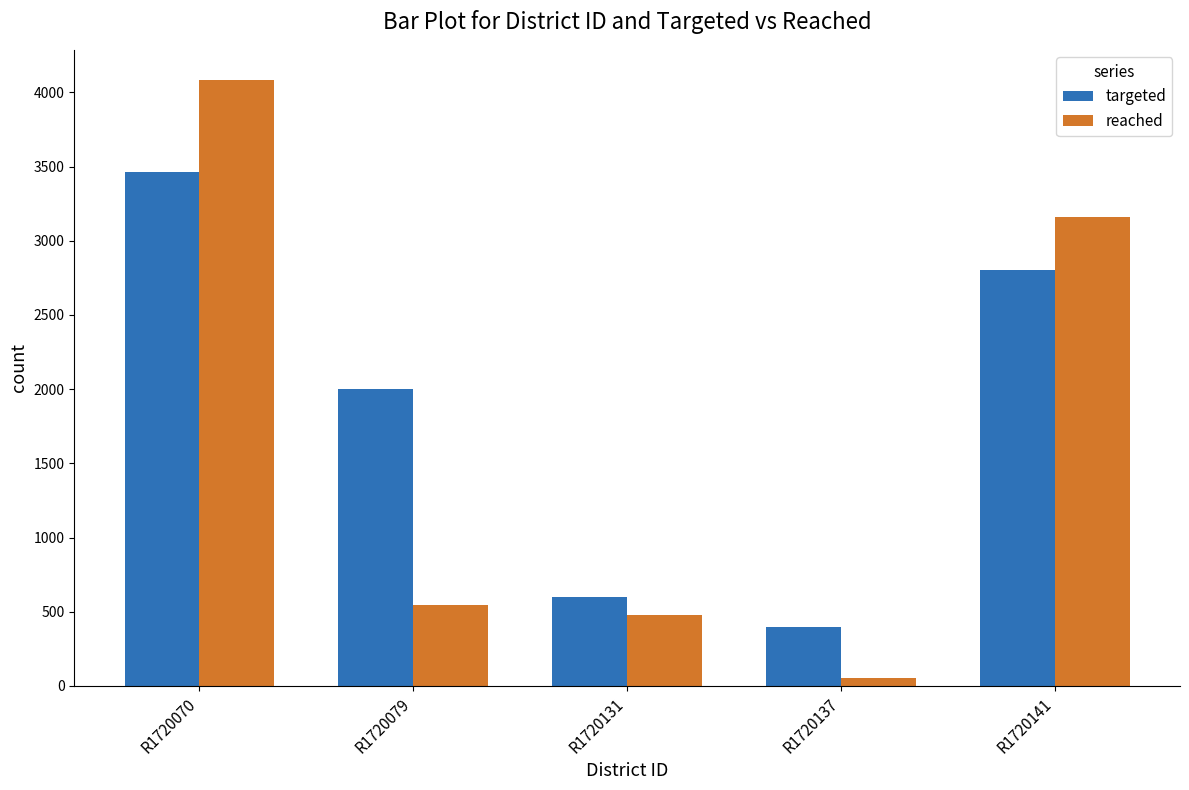

What value does the targeted series have at R1720070, to the nearest 10?

3470